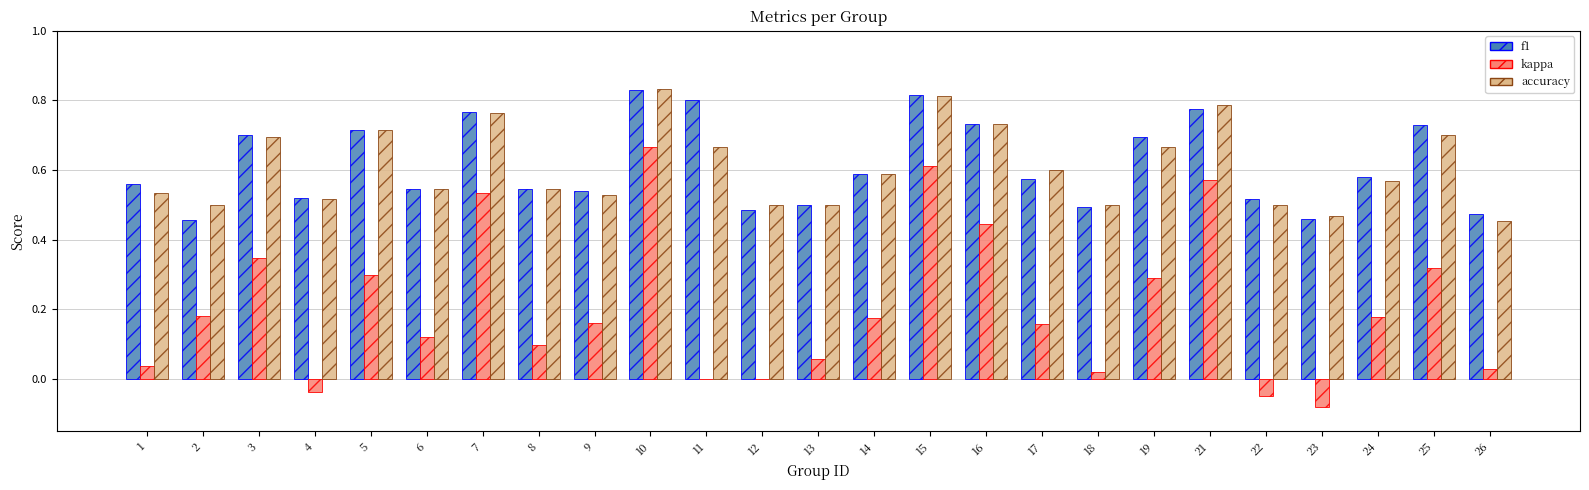

The accuracy series shows 0.7 at 19. True or false?

True